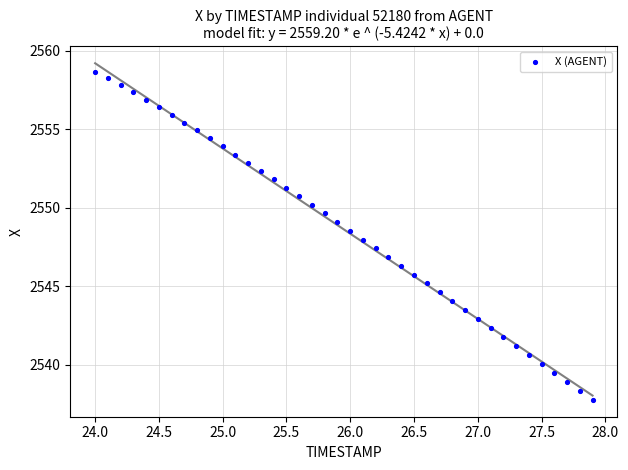

What is the range of Y values (max minus min)?

20.9